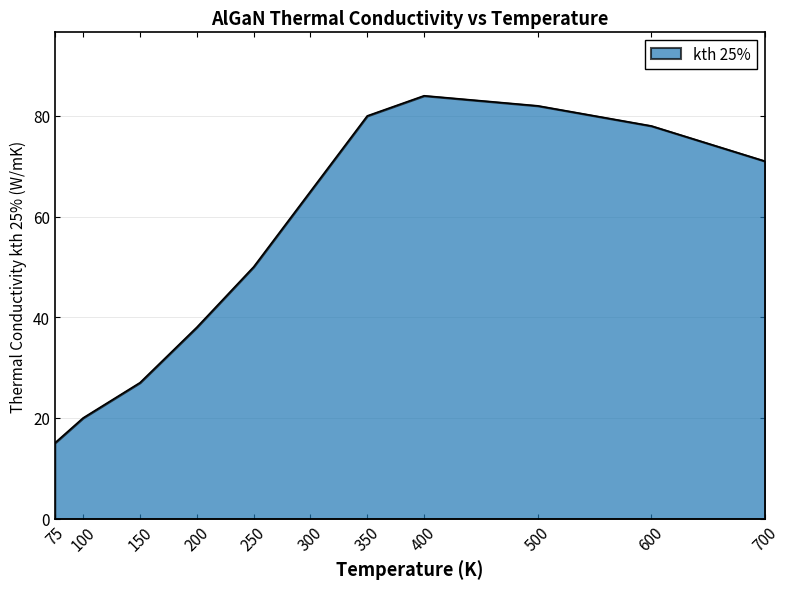

Between 350 and 100, which is larger?

350